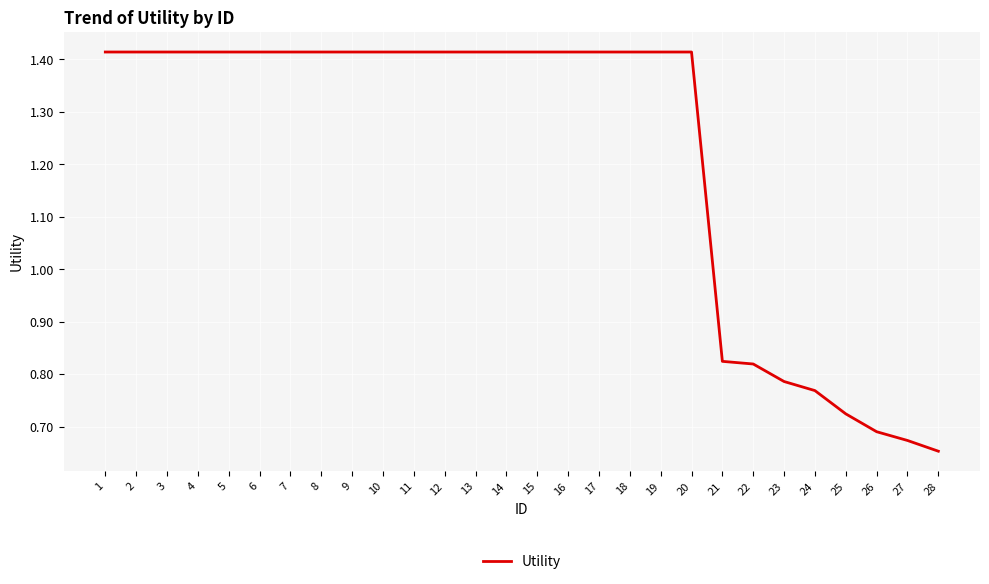

What is the change in value from 10 to 25?

-0.7